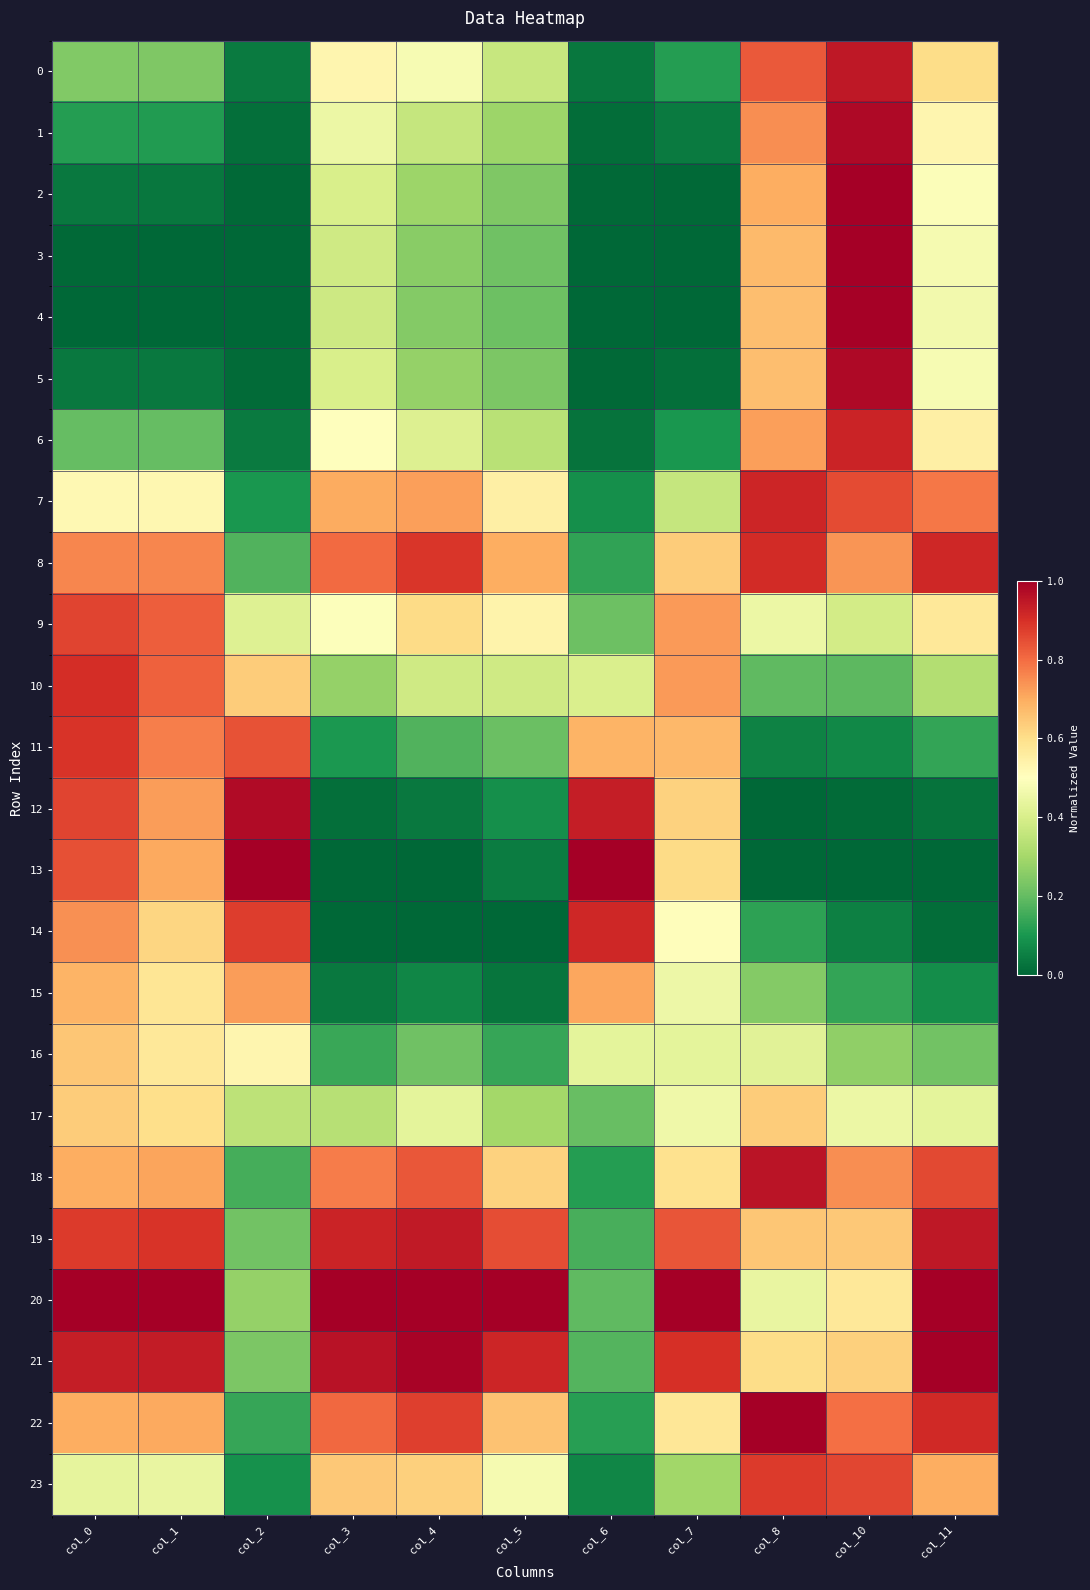

What is the spread (max minus min) of values at col_2?

1.0